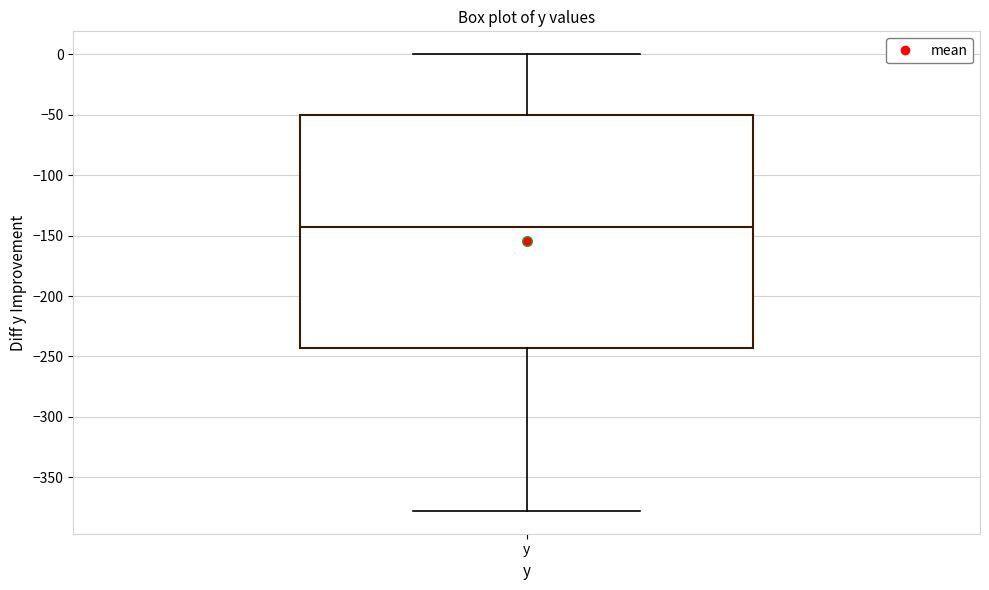

Transcribe this box plot: give where the median line is, the range the box spans, and where the two whiskers end, as read against the y-axis. The values are not printed on the chart, so give them approximately, as read against the axis.

median -145, box -245 to -50, whiskers -380 to 0